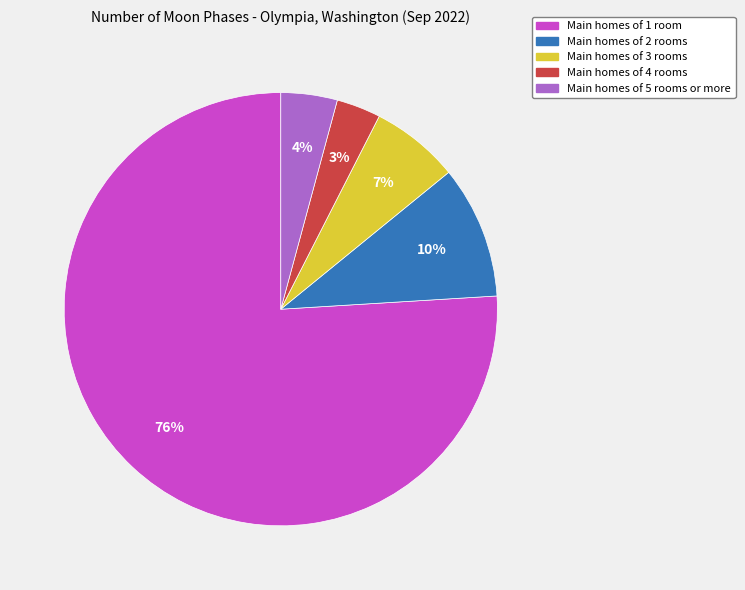

To the nearest percent, what is the average slice percentage?

20%